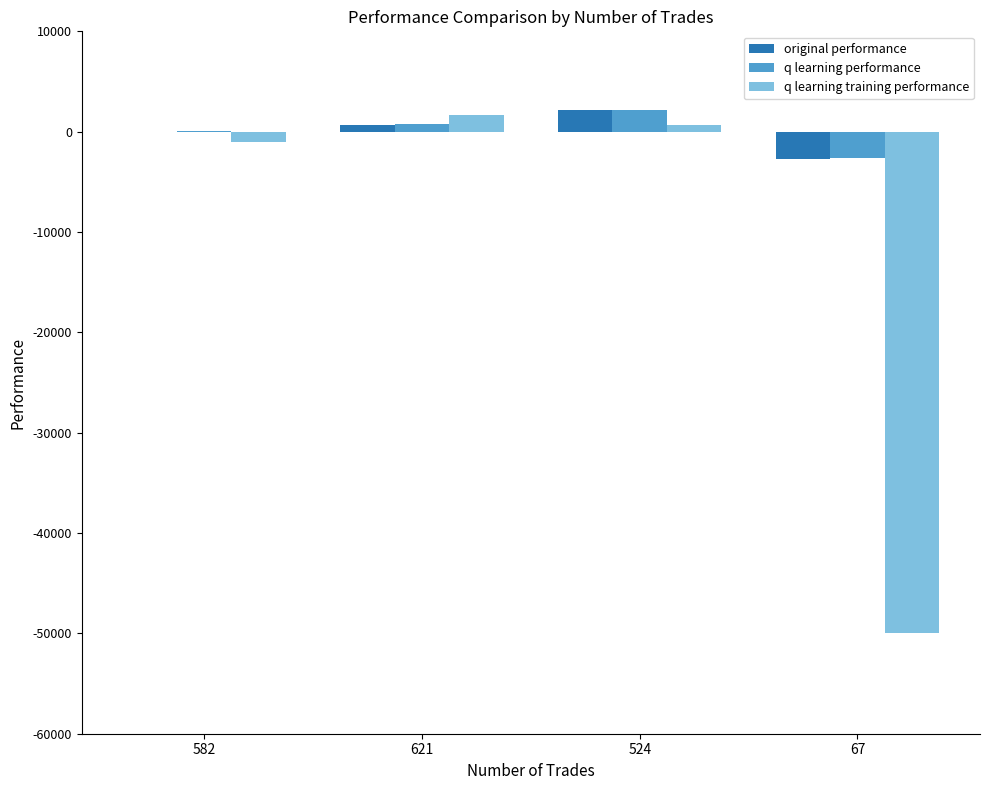

What is the sum of all original performance values?

47.5